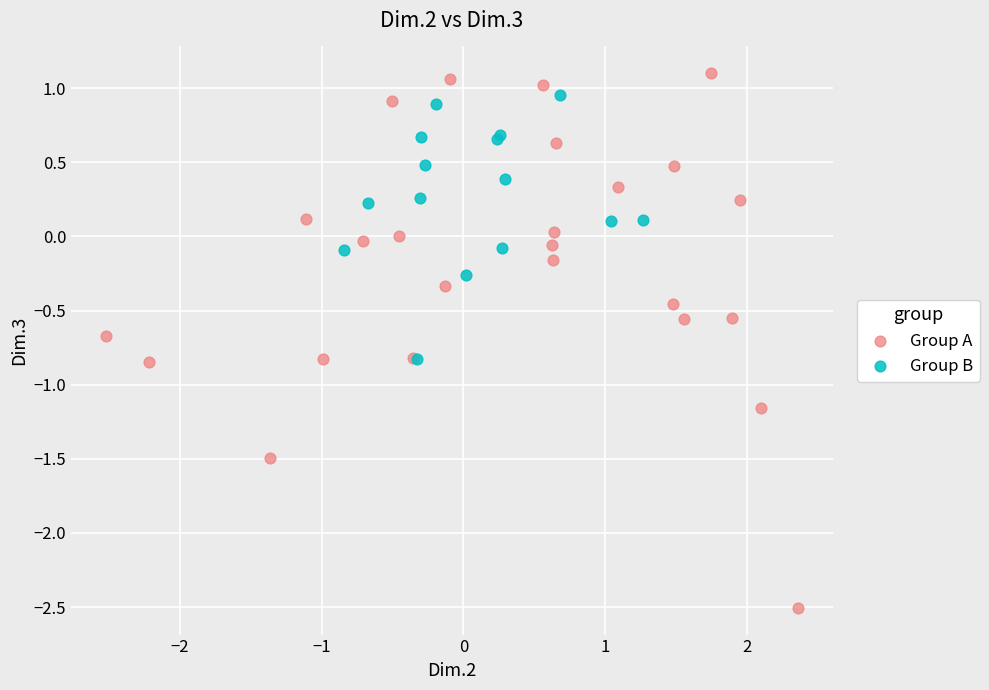

Which series has the largest Y range (max minus min)?

Group A